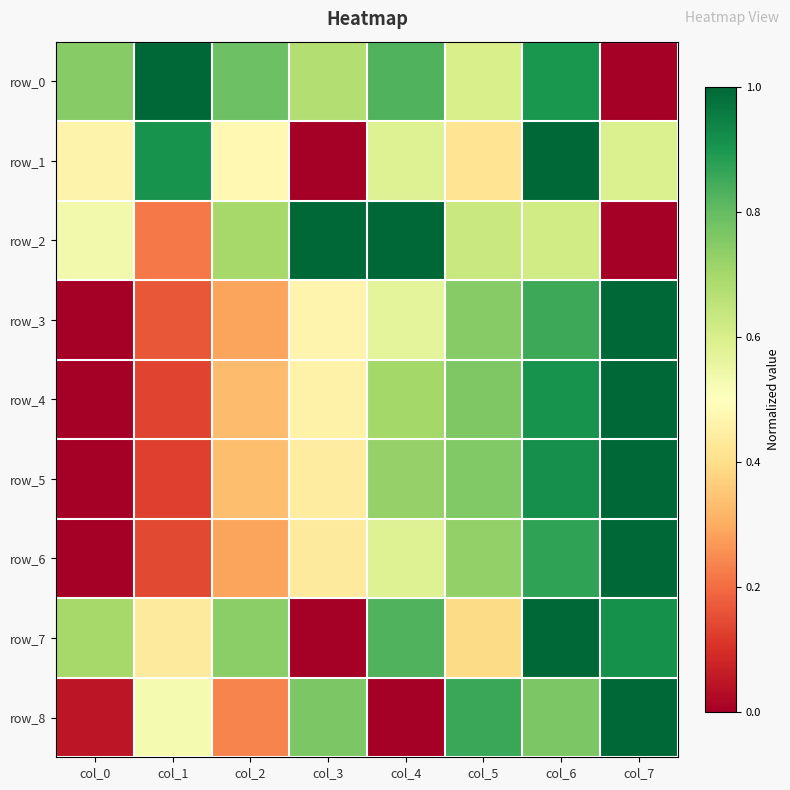

At which label is row_5 closest to 0?

col_0